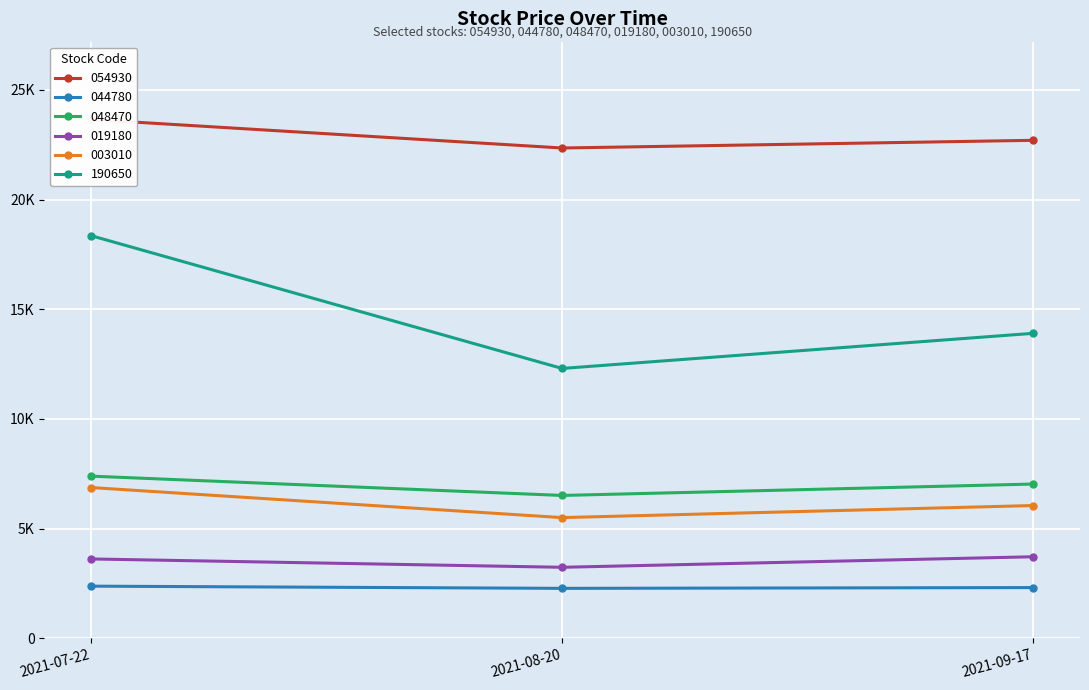

What is the difference between the maximum and minimum values in the 003010 series?

1370